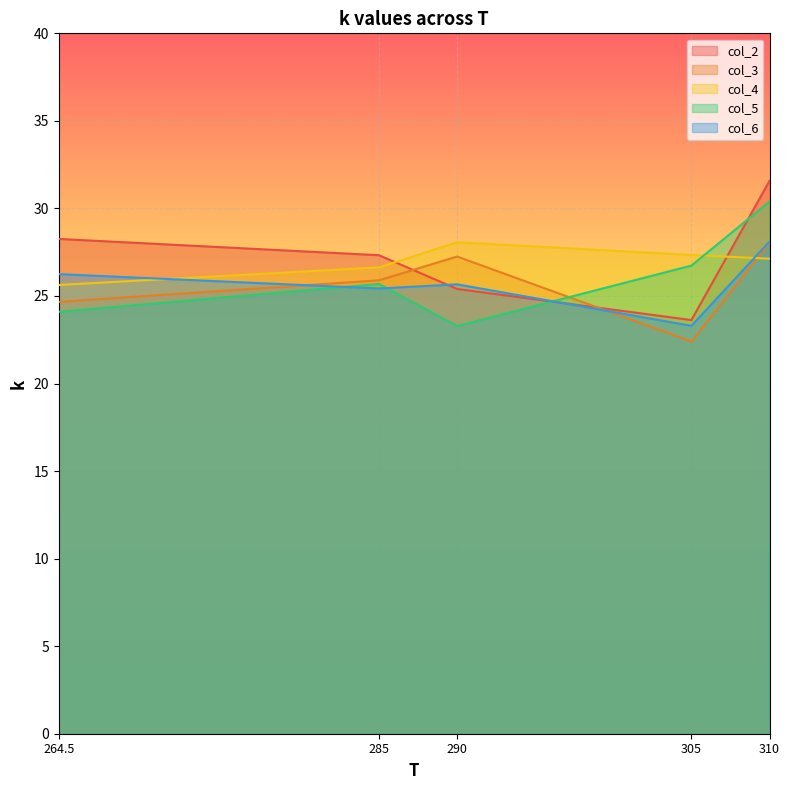

True or false: col_2 has more than 2 interior local peaks.

False